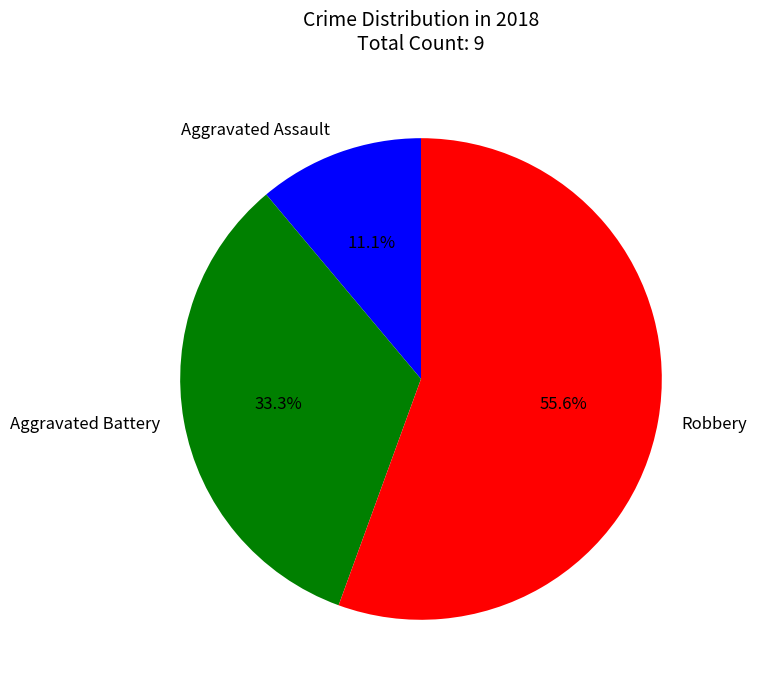

Is it true that Aggravated Assault is 11% of the pie?

True